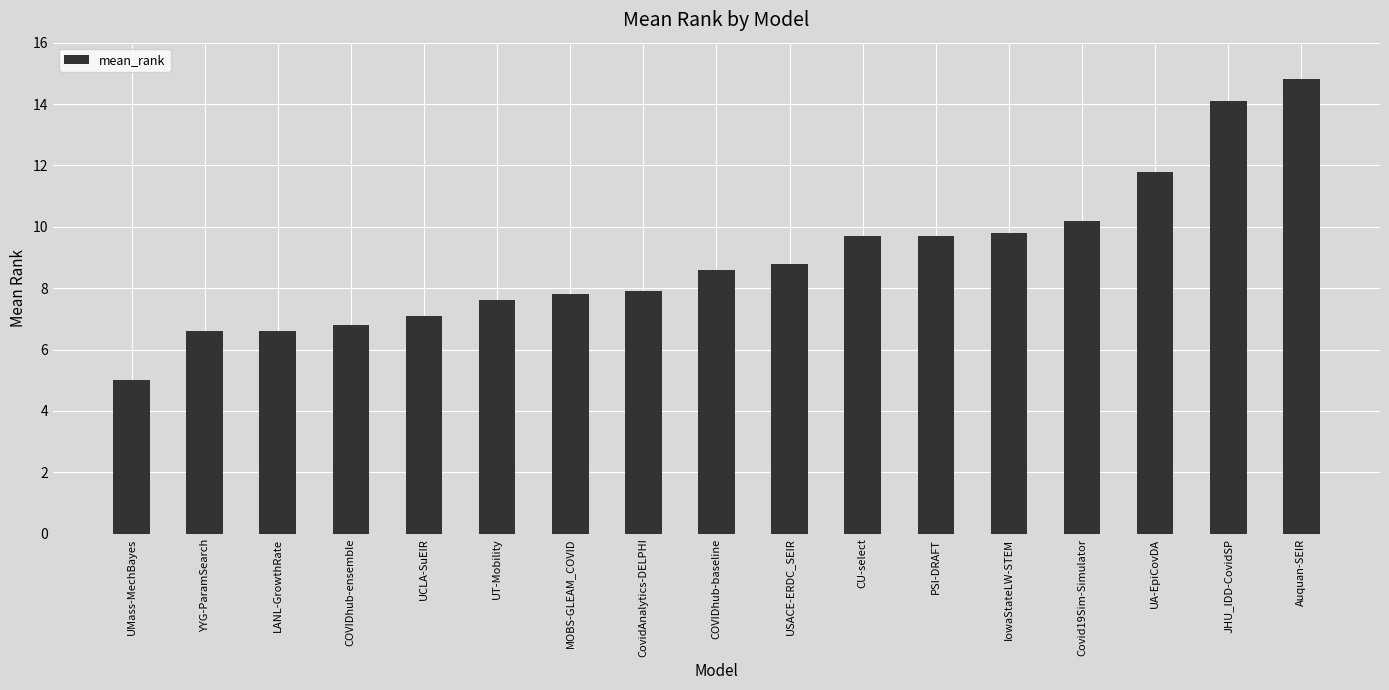

What is the change in value from MOBS-GLEAM_COVID to CovidAnalytics-DELPHI?

+0.1